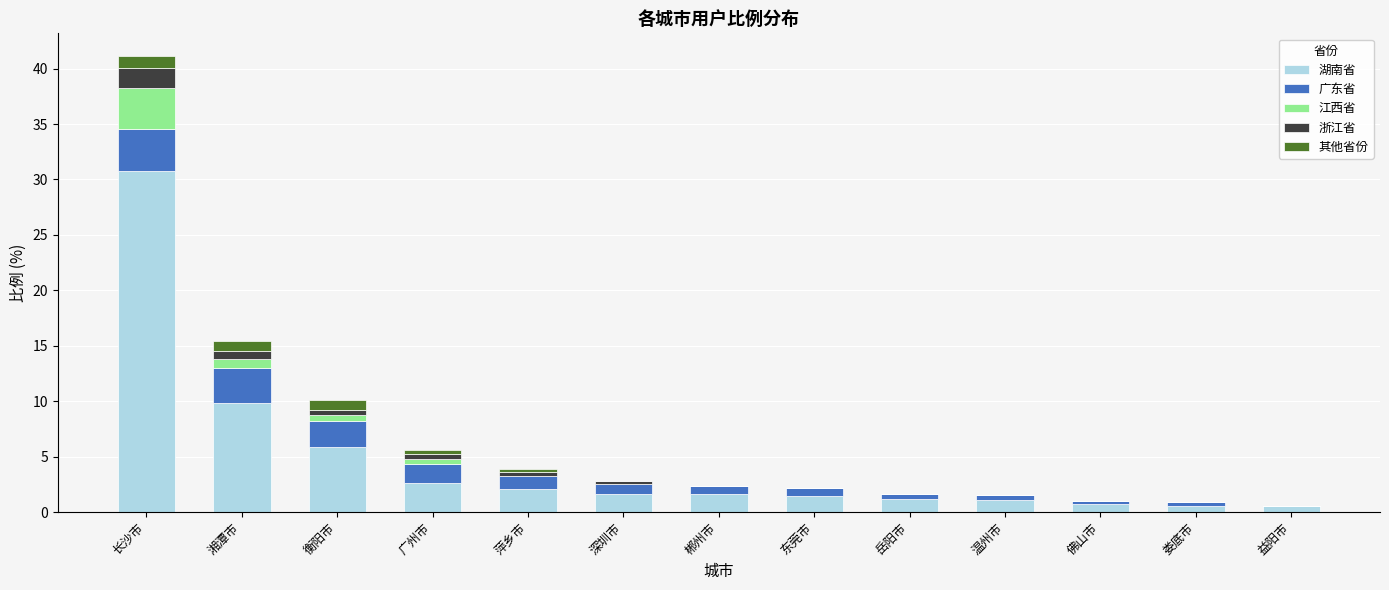

What is the approximate value of 湖南省 at 长沙市?

30.8